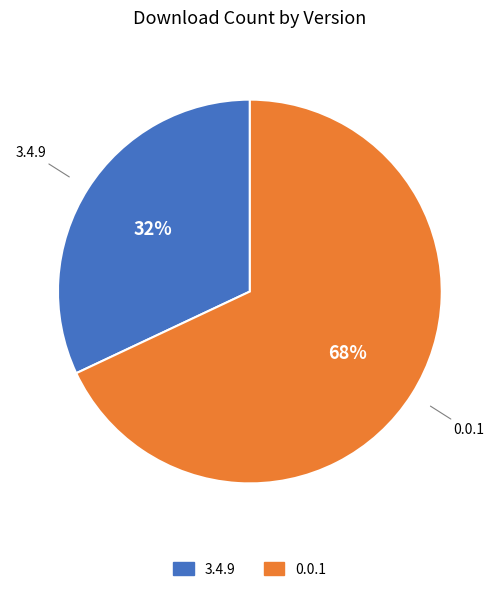

Which category has the smallest portion of the pie?

3.4.9